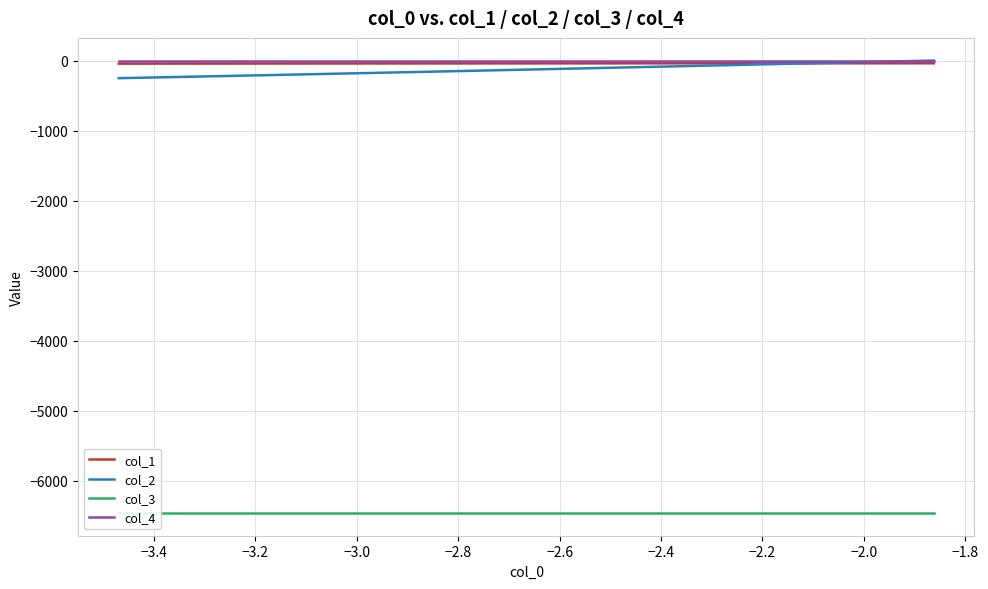

Which series has the largest total across all categories?

col_4